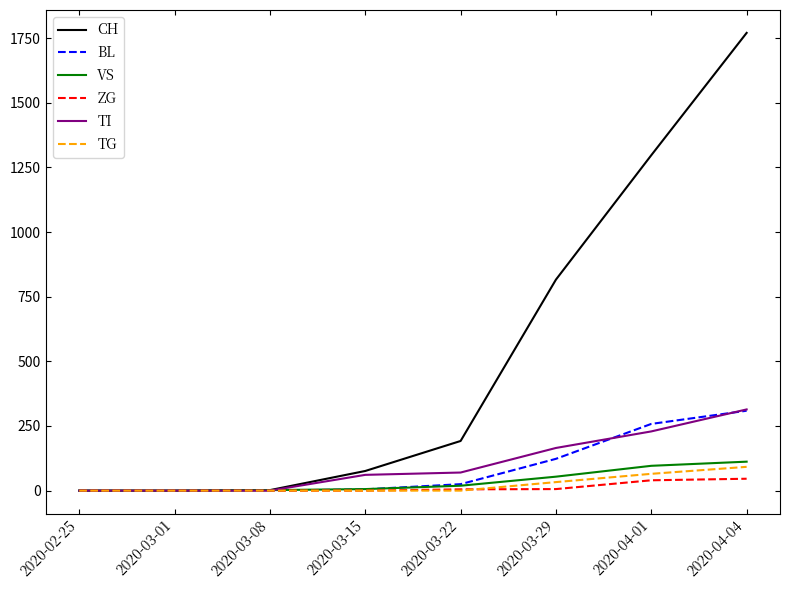

How many distinct data groups are displayed?

6